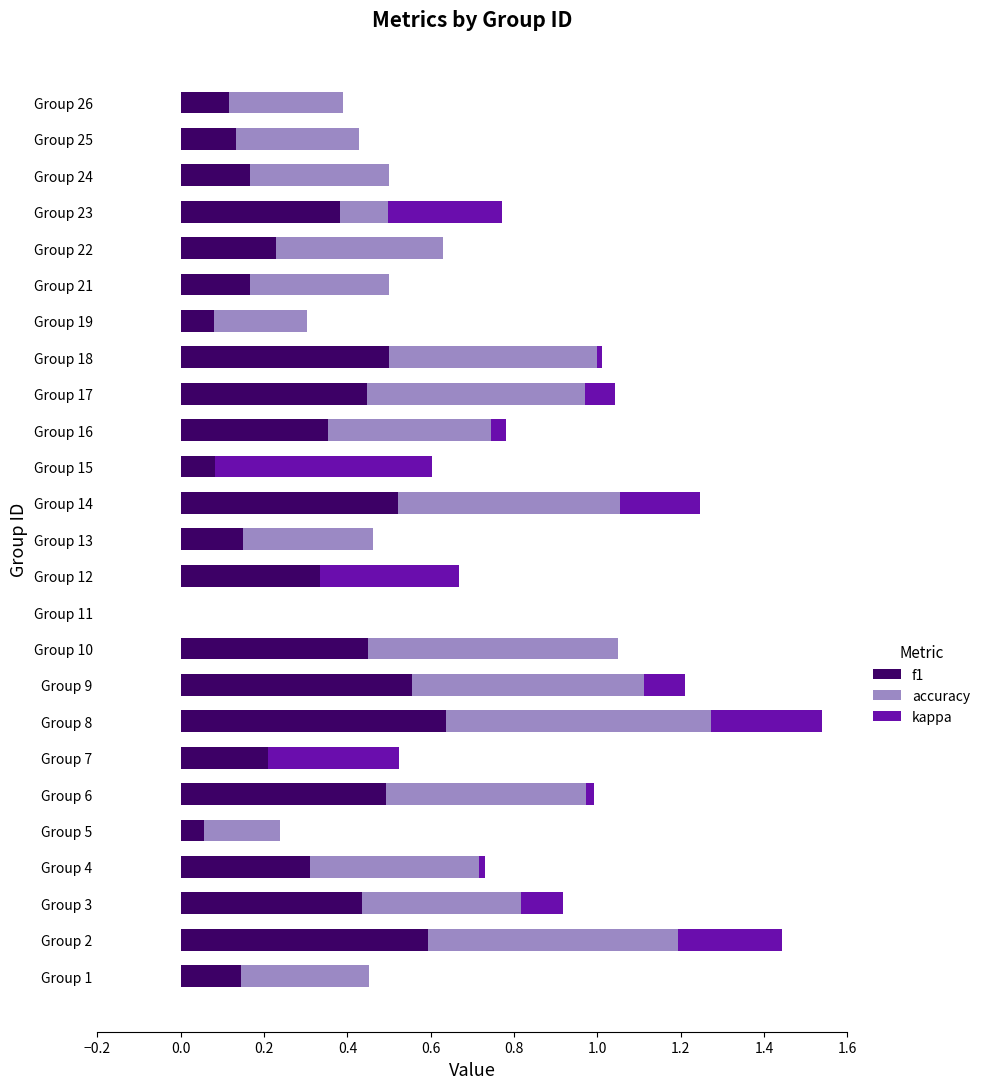

How many series are shown in this chart?

3